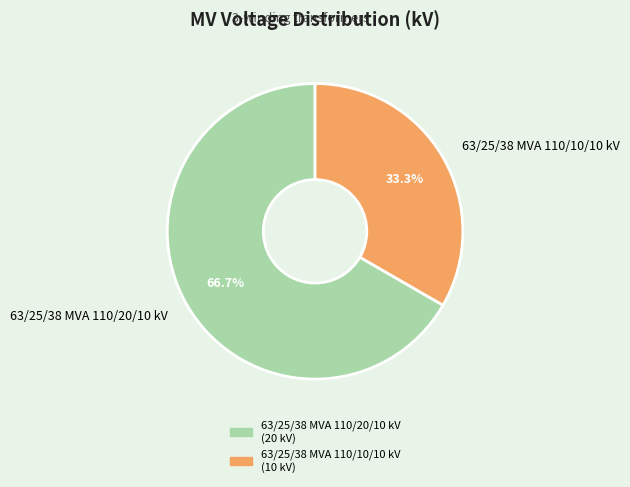

Count the number of slices in the pie.

2